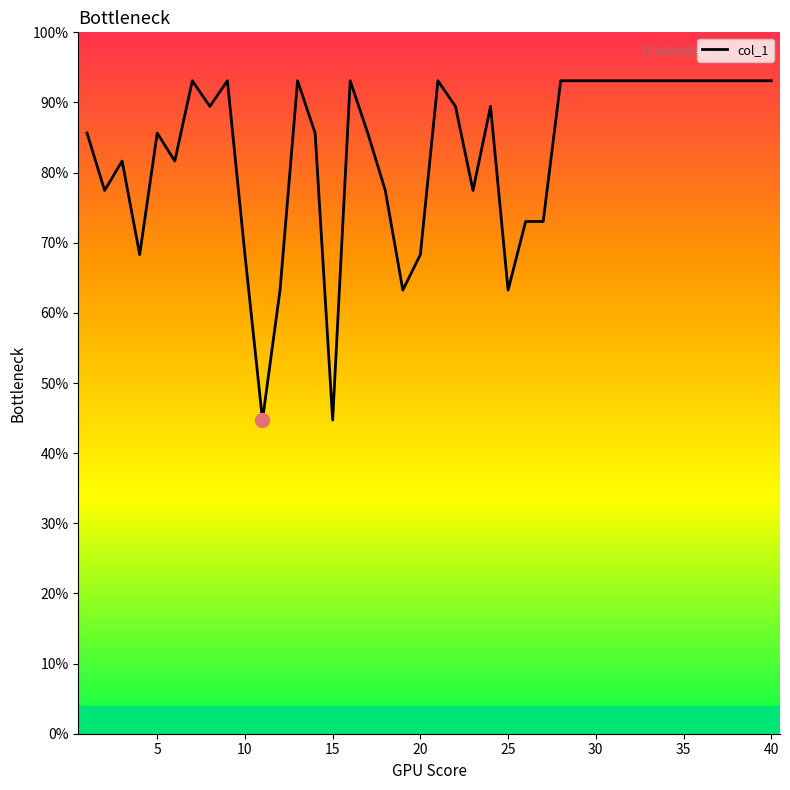

What is the difference between the maximum and minimum values?

48.4